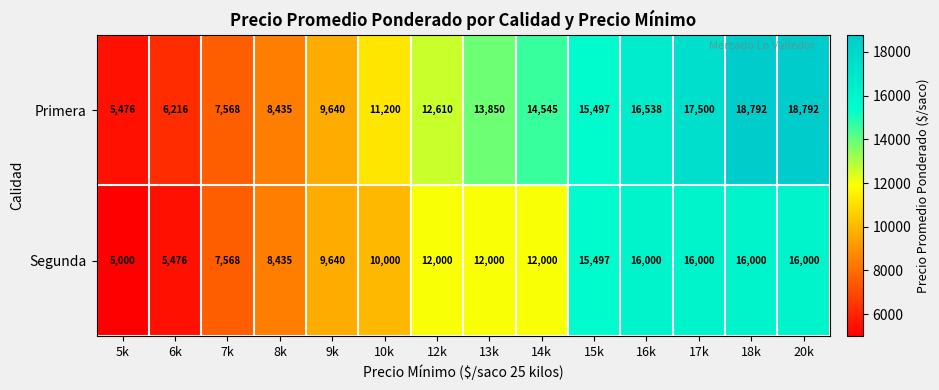

Count the number of categories in the chart.

14